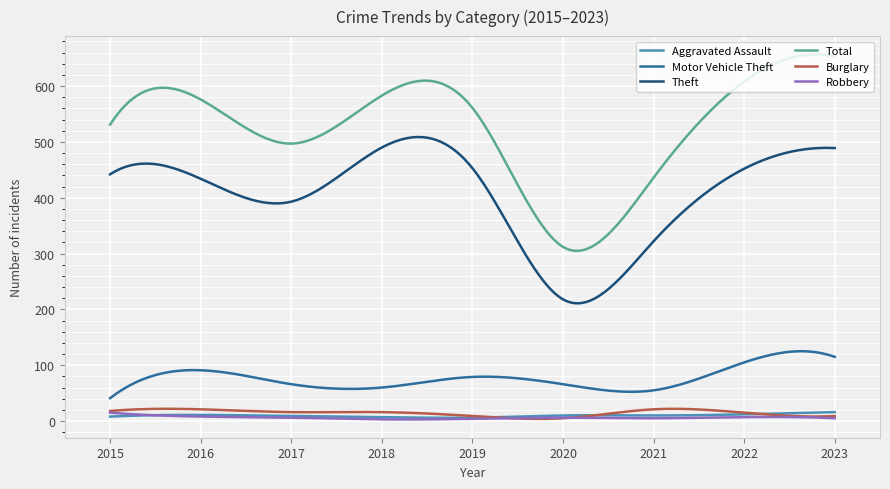

What is the greatest value displayed?

656.9